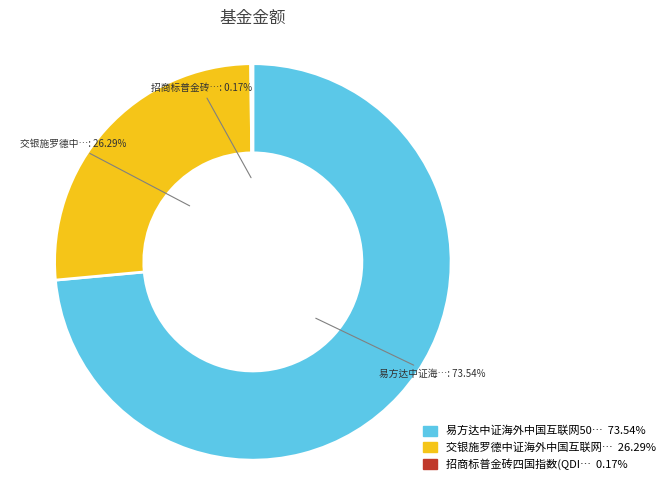

Is there any slice that represents more than half of the pie?

Yes